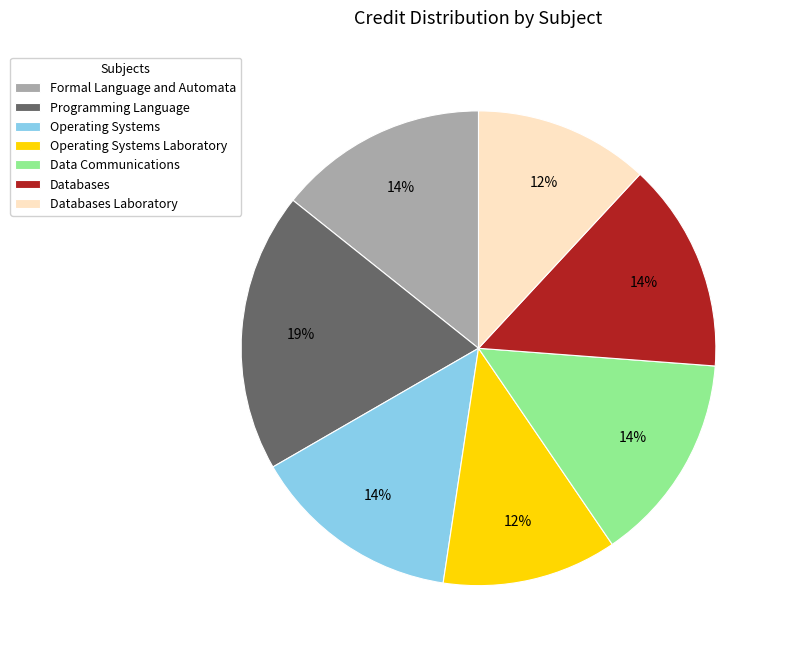

Is there a majority slice in this chart?

No